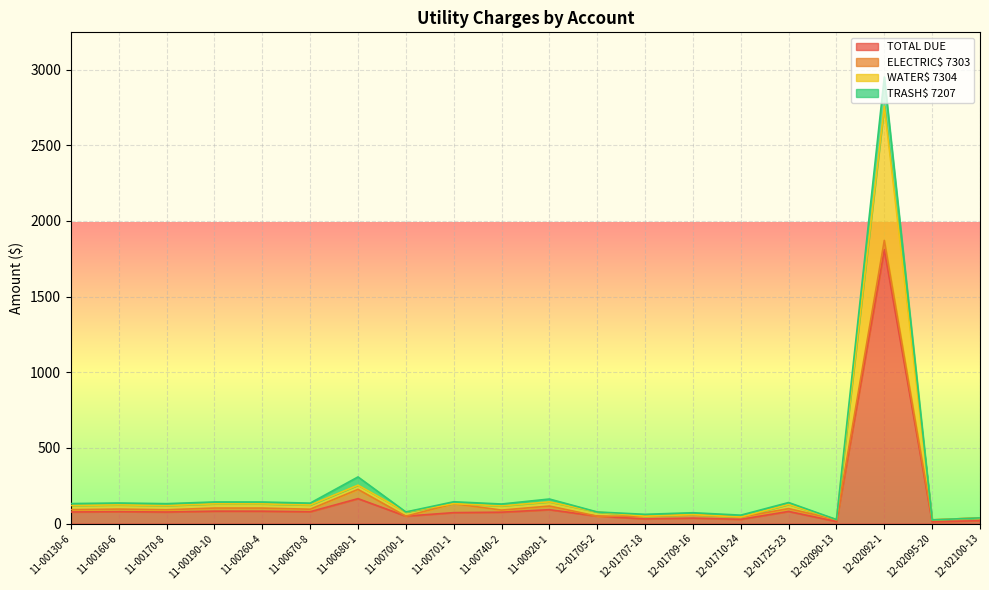

True or false: TOTAL DUE and TRASH$ 7207 intersect in this chart.

False